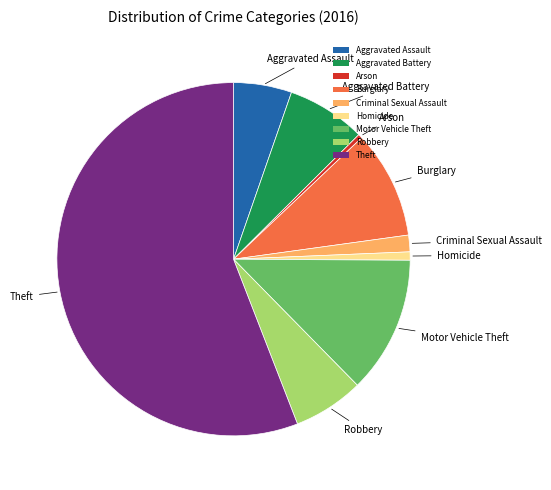

Is the sum of Aggravated Assault and Motor Vehicle Theft greater than half?

No